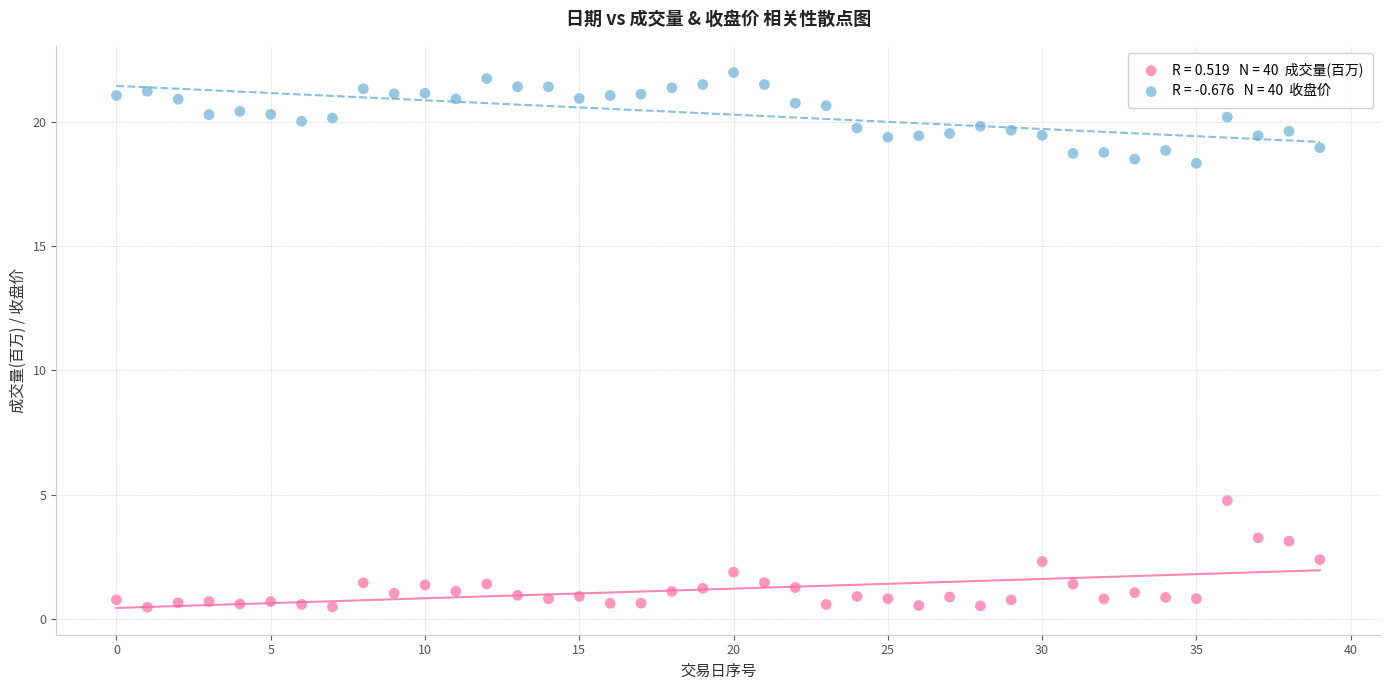

Across all series, what Y value is closest to 11?

4.8